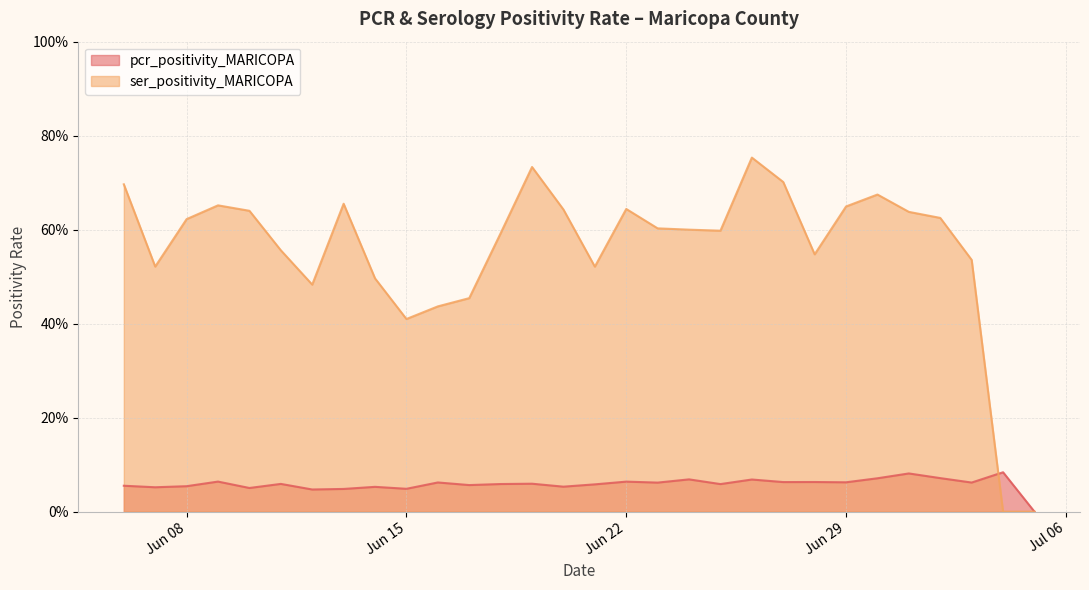

True or false: pcr_positivity_MARICOPA has a value of 0.0 at 2021-06-26.

False